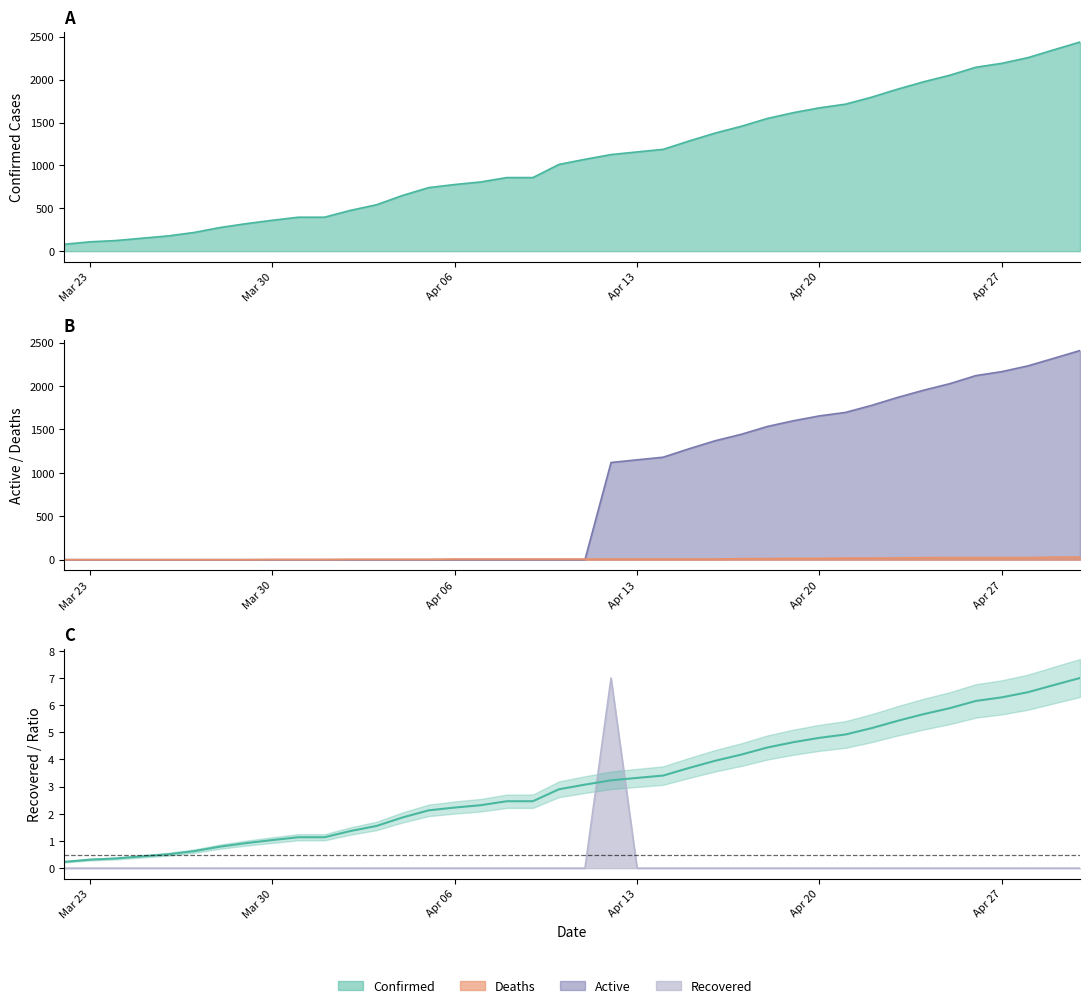

True or false: Recovered has more than 2 points higher than both neighbors.

False